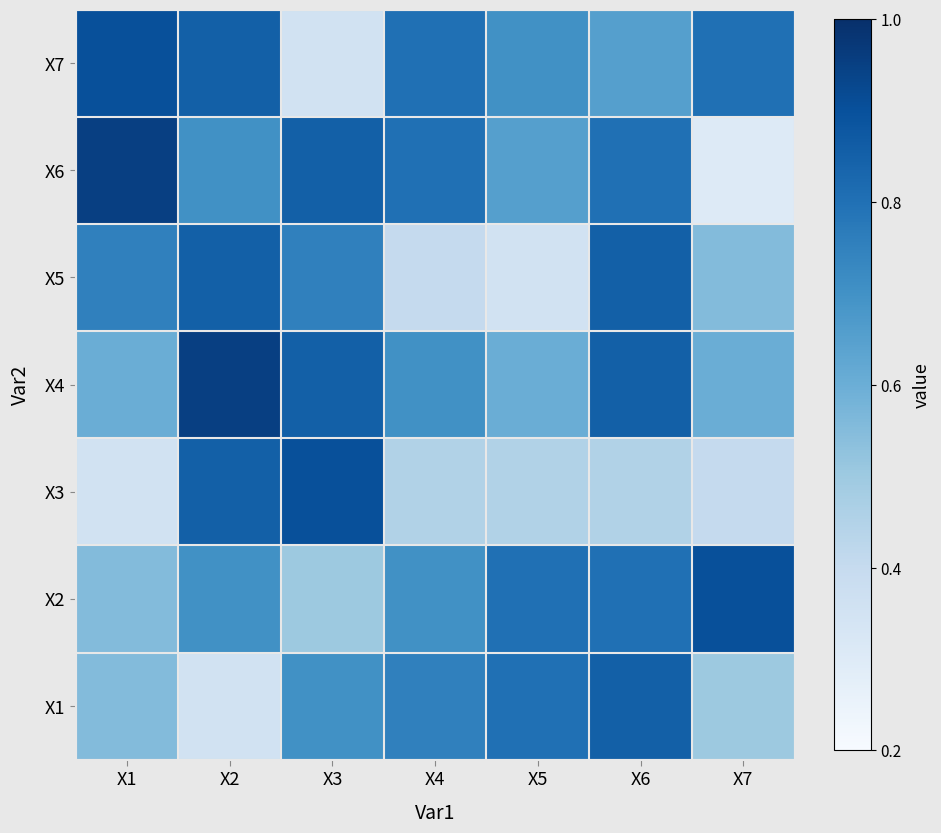

What is the greatest value displayed?

94